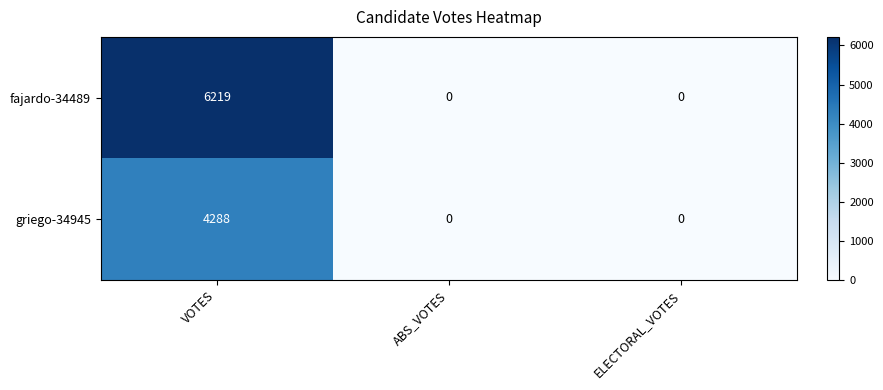

Which series has the largest total across all categories?

fajardo-34489